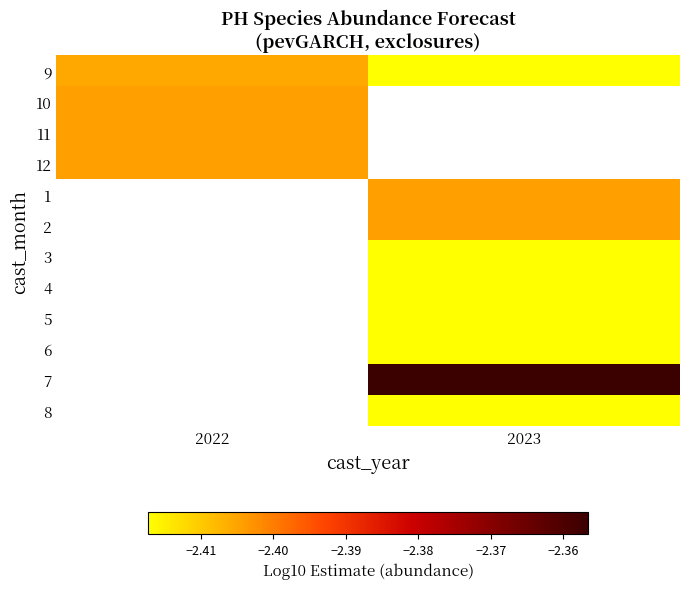

How many series are shown in this chart?

12